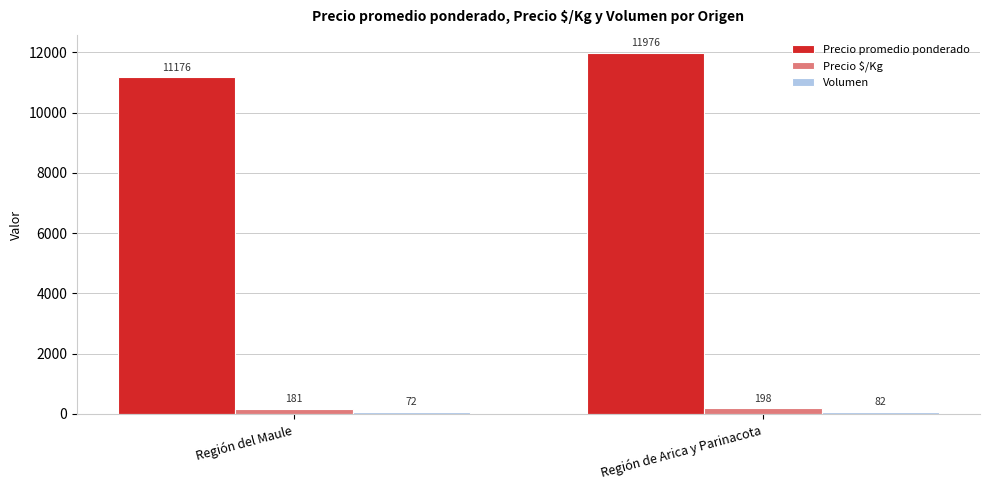

The Precio promedio ponderado series shows 11176 at Región del Maule. True or false?

True